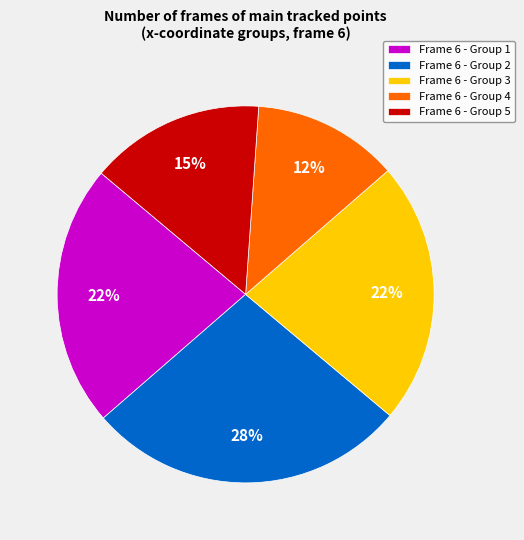

Does any single category account for the majority?

No